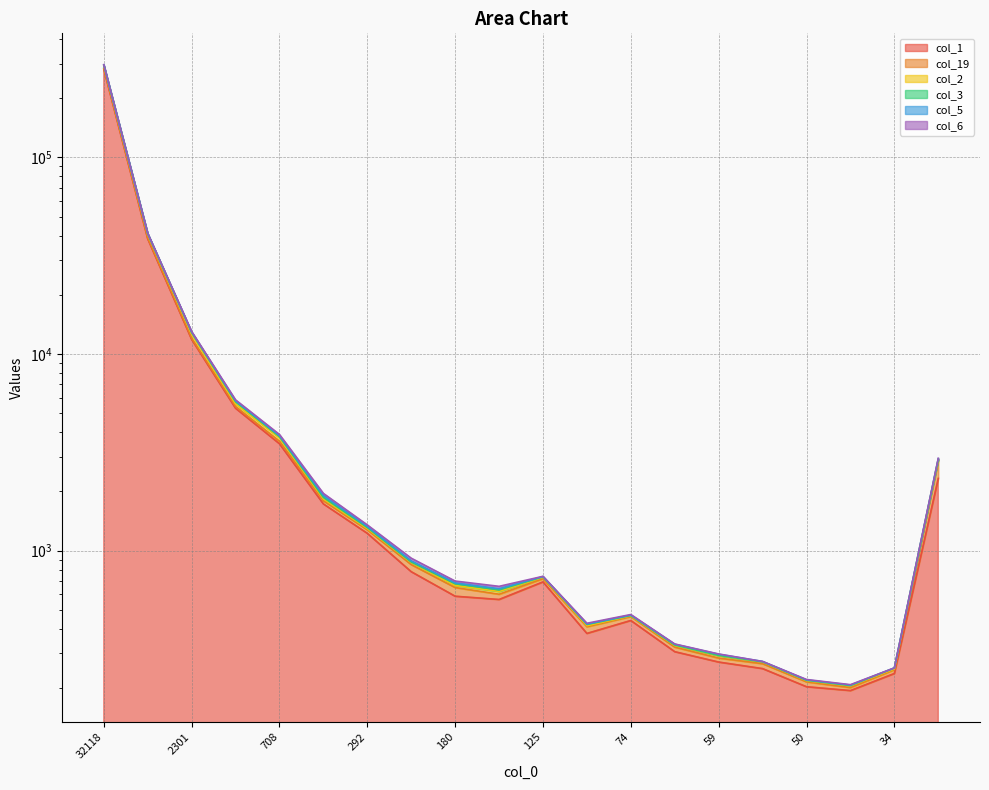

What is the label of the 4th point from the right?

50